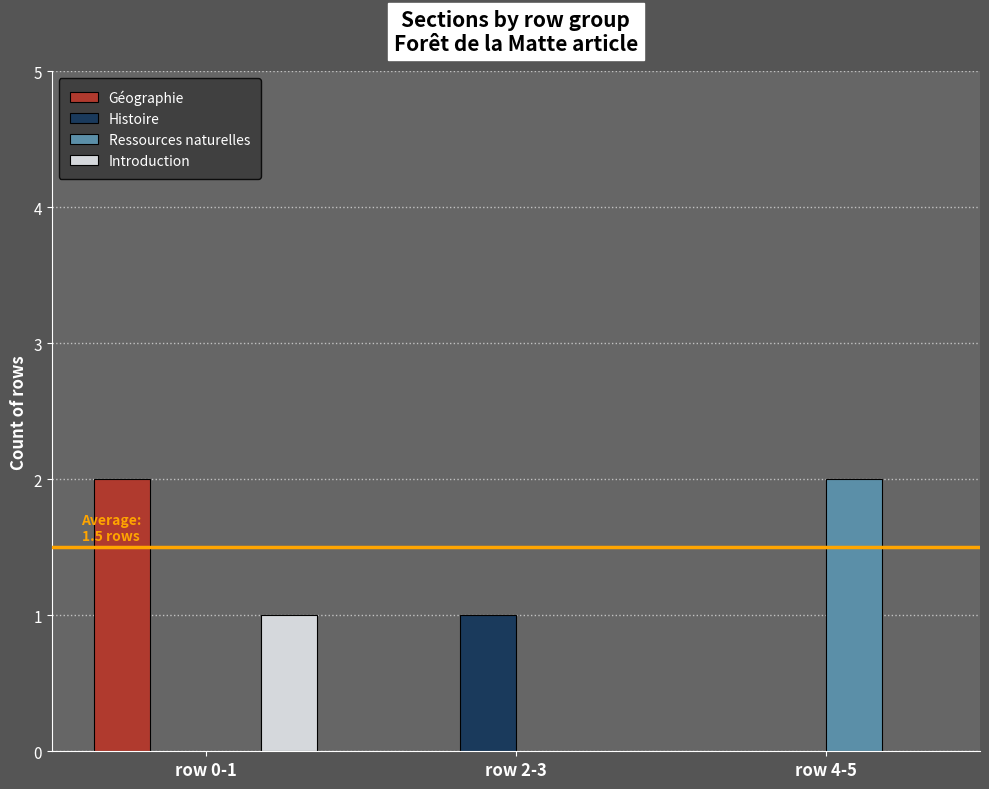

How many distinct data groups are displayed?

4